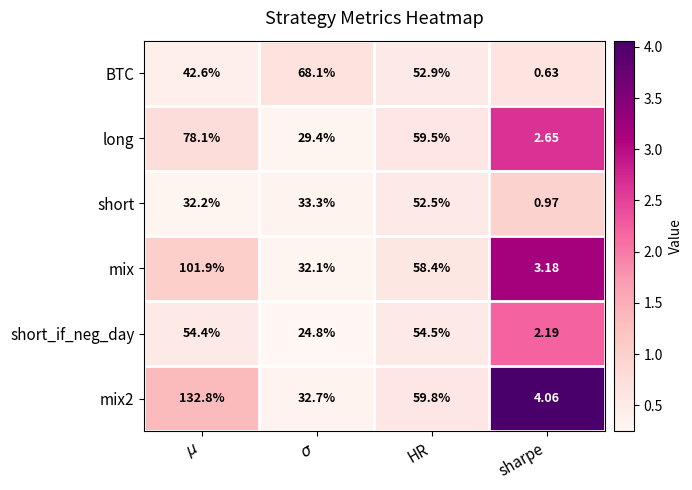

Is the value of mix at HR greater than the value of mix2 at HR?

No